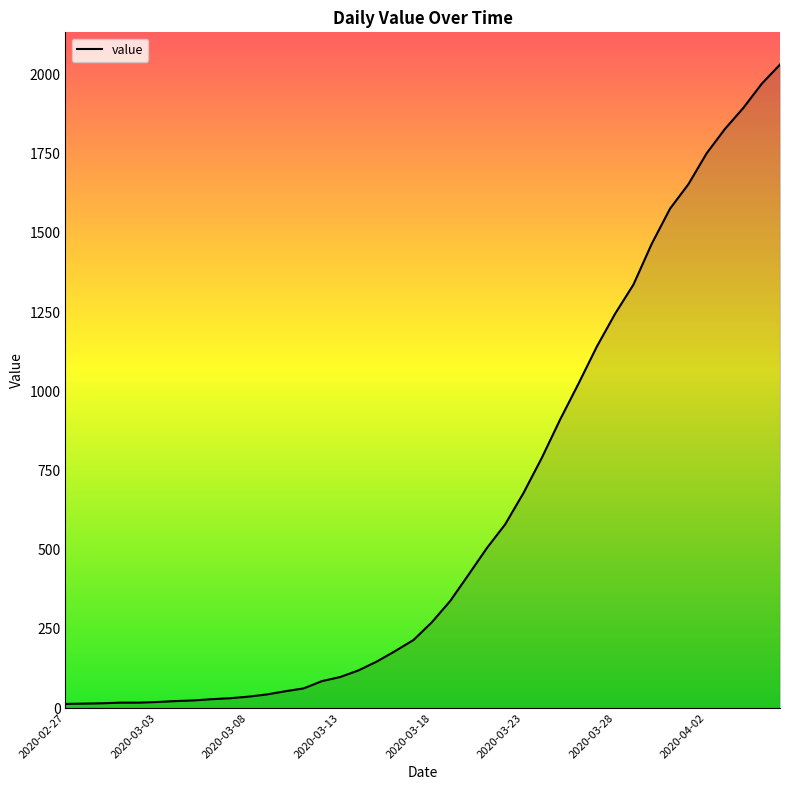

What is the difference between the second highest and second lowest values?

1957